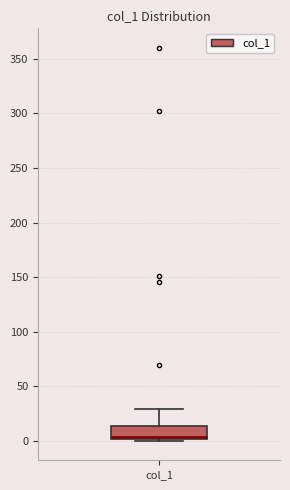

Where does the median line of the box for col_1 sit on the y-axis? The values are not printed on the chart, so give them approximately, as read against the axis.

5